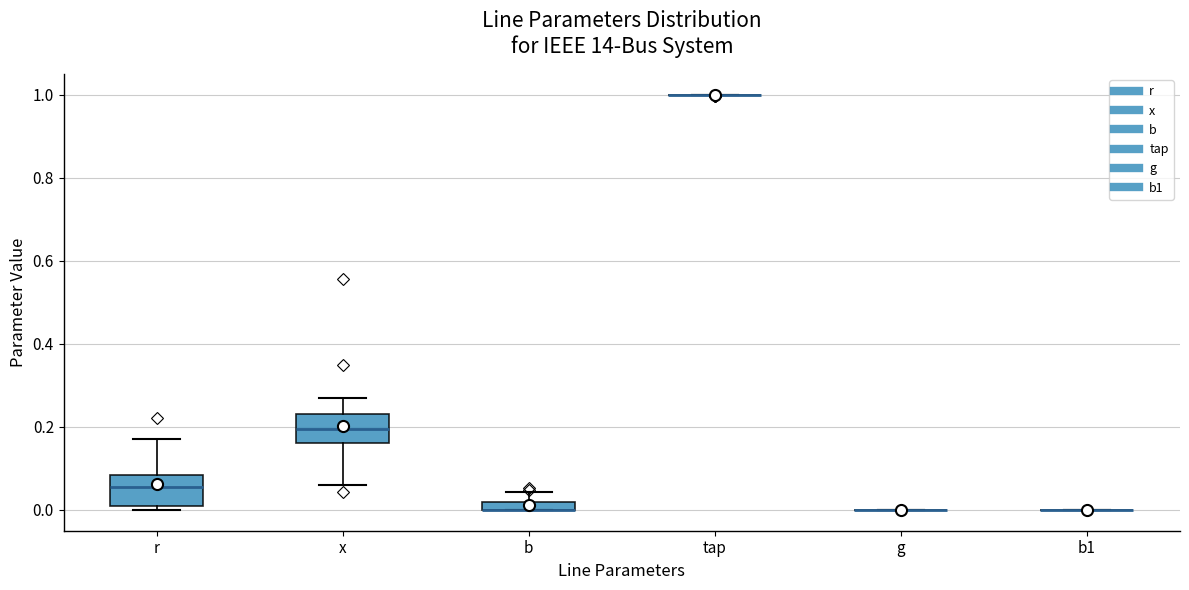

Where does the upper whisker of the box for r end on the y-axis? The values are not printed on the chart, so give them approximately, as read against the axis.

0.18